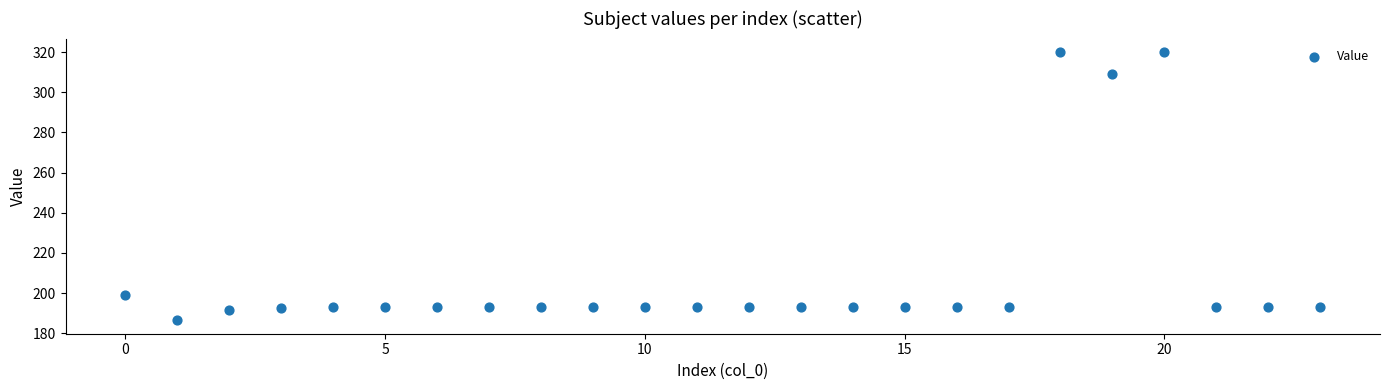

What Y value in the scatter plot is closest to 253?

198.9